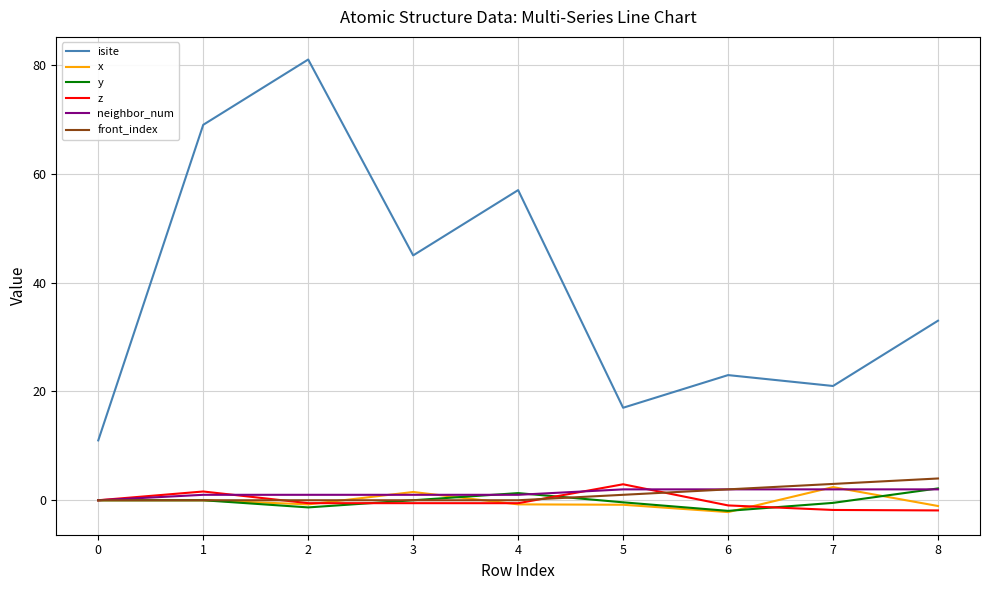

At which category does isite reach its first local peak?

2